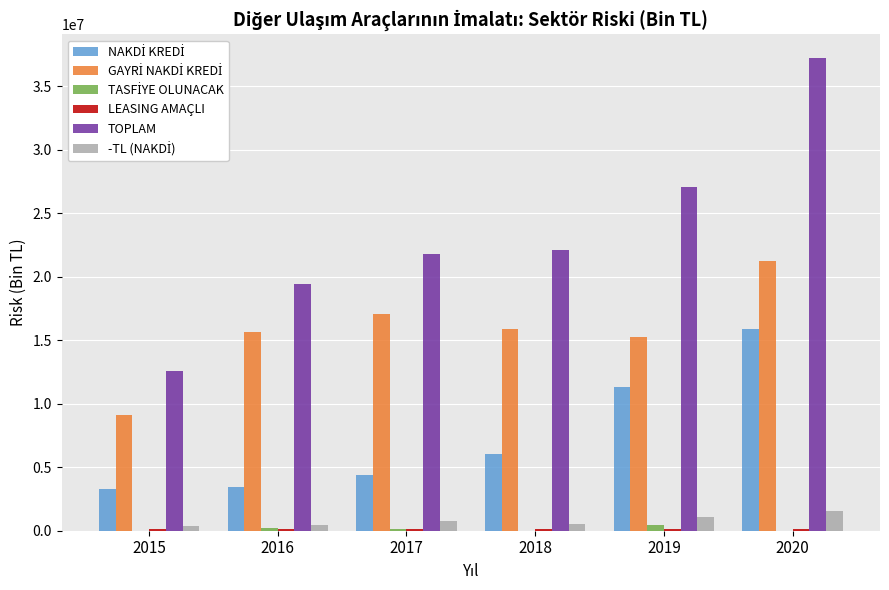

Which series has the largest total across all categories?

TOPLAM